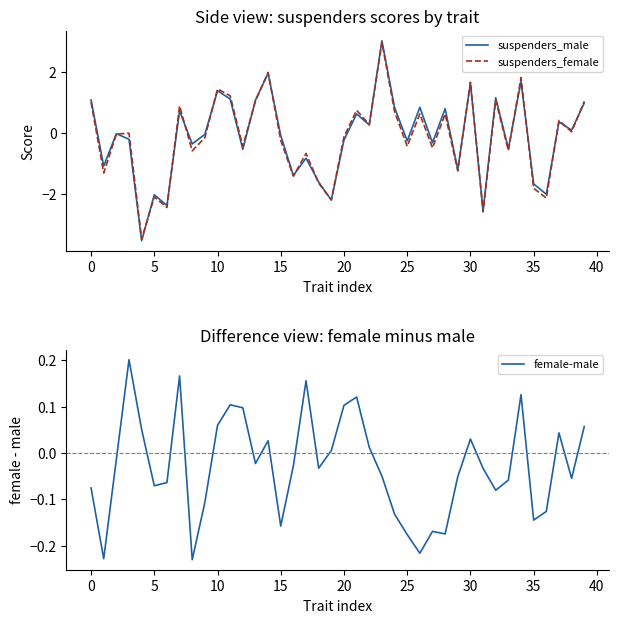

What are all the series names shown in the legend?

suspenders_male, suspenders_female, female-male